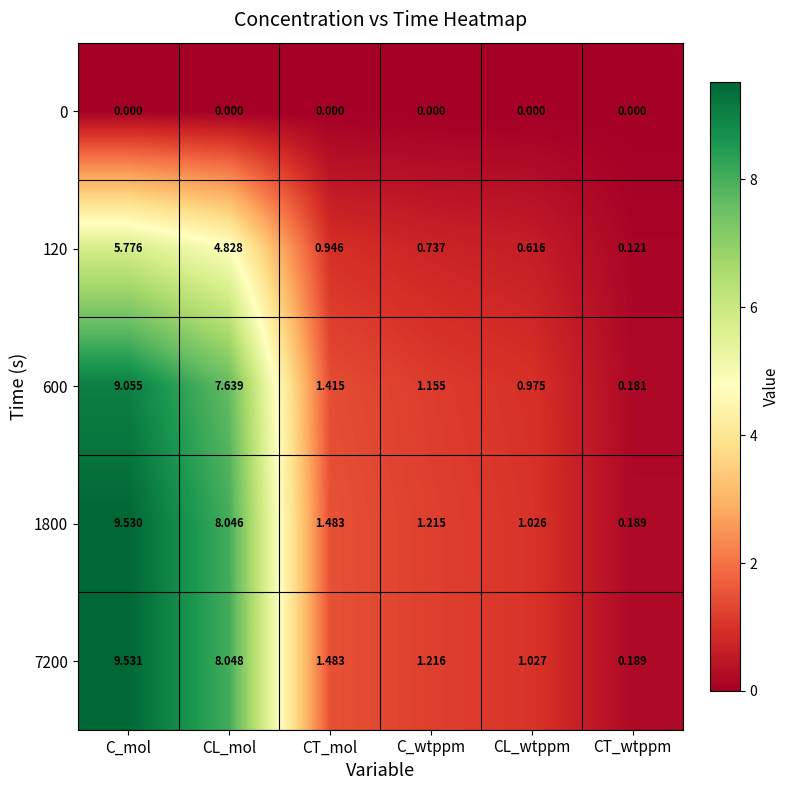

At which label does 7200 first exceed 1?

C_mol